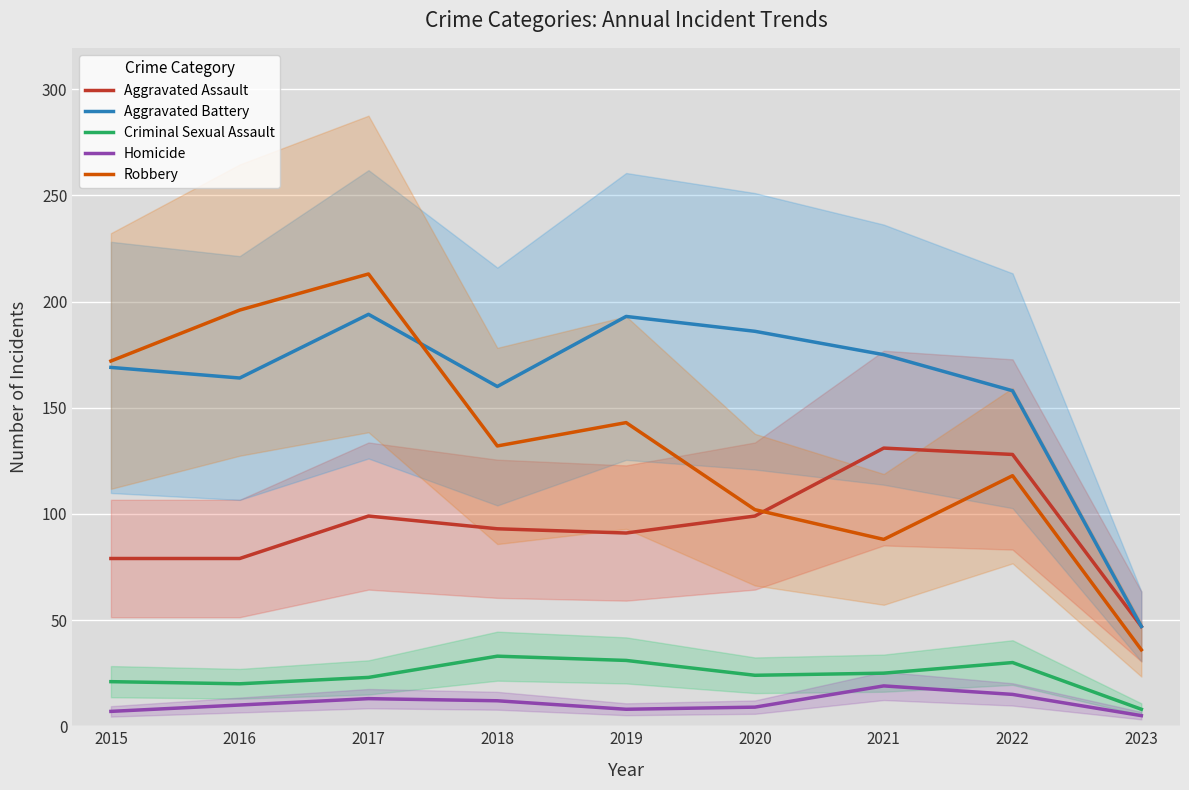

How many interior local peaks does the Criminal Sexual Assault series have?

2